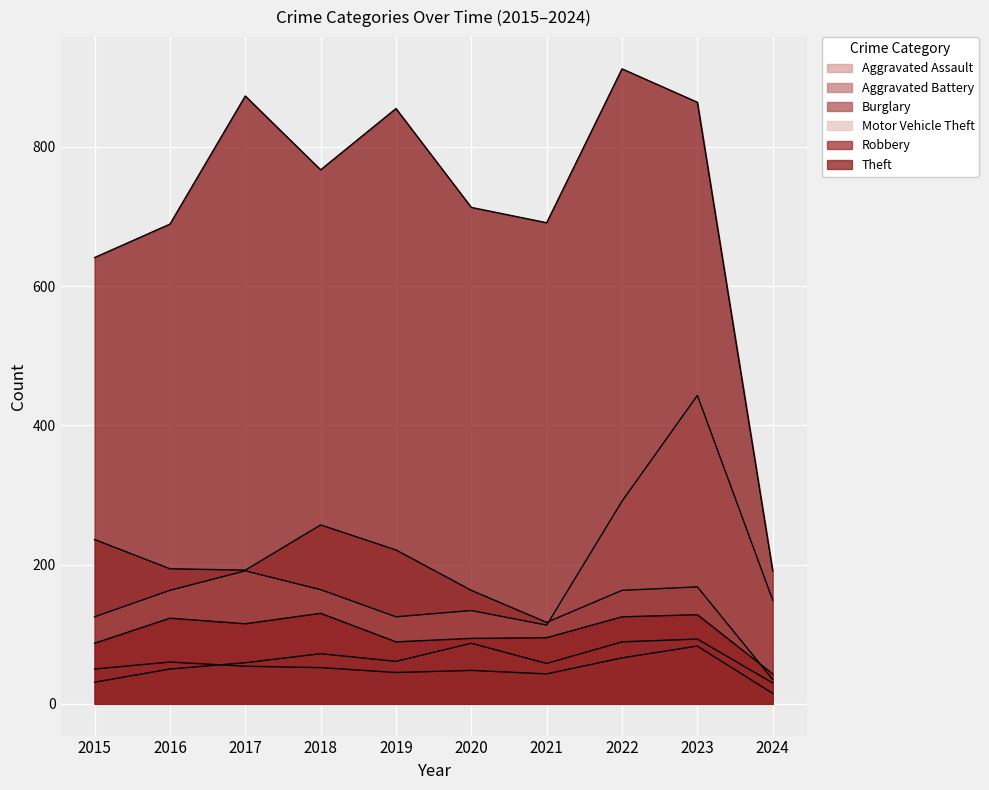

What are all the series names shown in the legend?

Aggravated Assault, Aggravated Battery, Burglary, Motor Vehicle Theft, Robbery, Theft